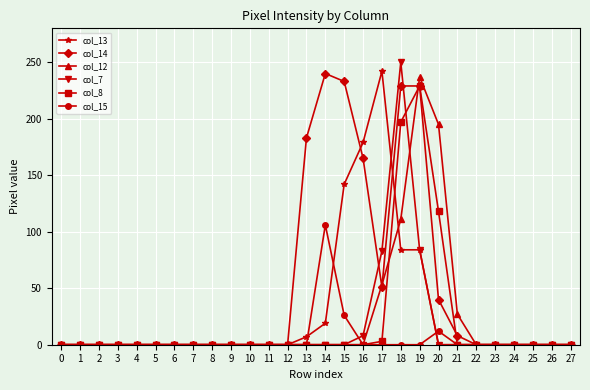

The value of col_7 at 20 is 114. True or false?

False